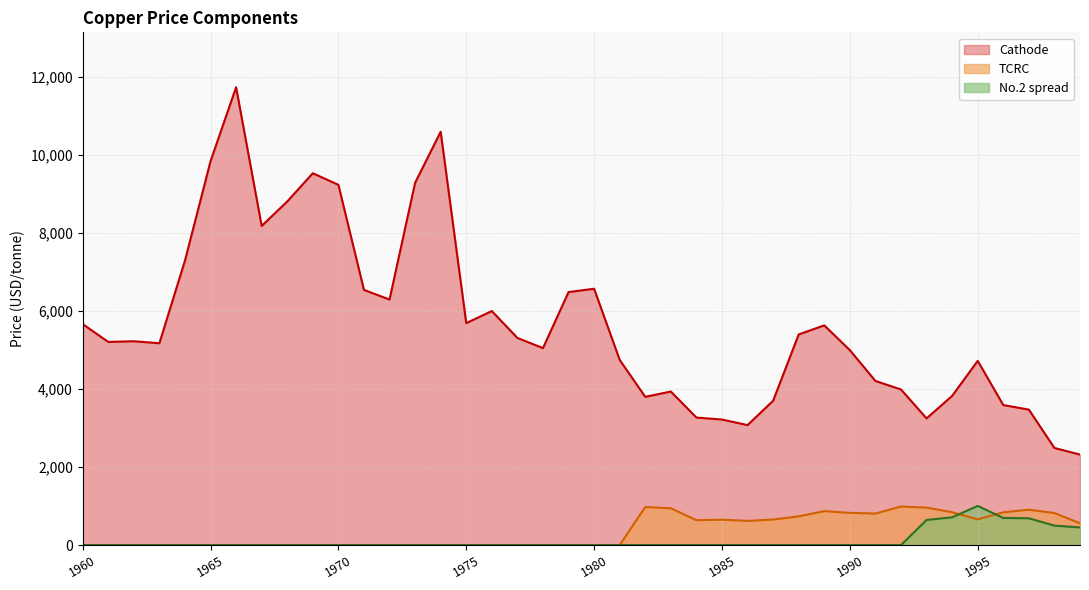

True or false: No.2 spread and Cathode intersect in this chart.

False